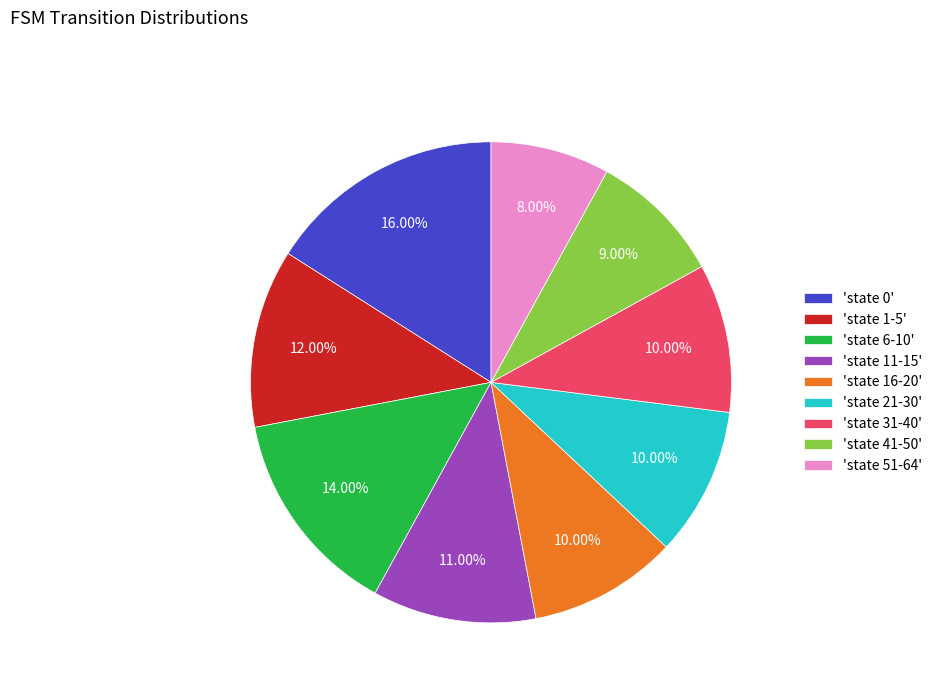

Combined, do 'state 6-10' and 'state 1-5' account for over 50%?

No